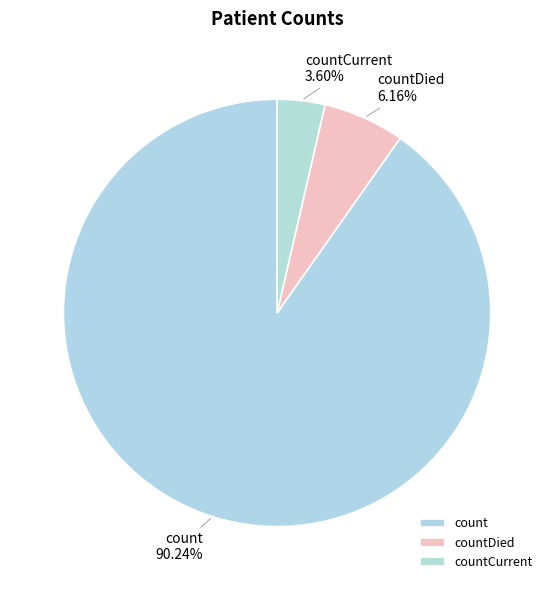

To the nearest percent, what is the combined percentage of countDied and countCurrent?

10%